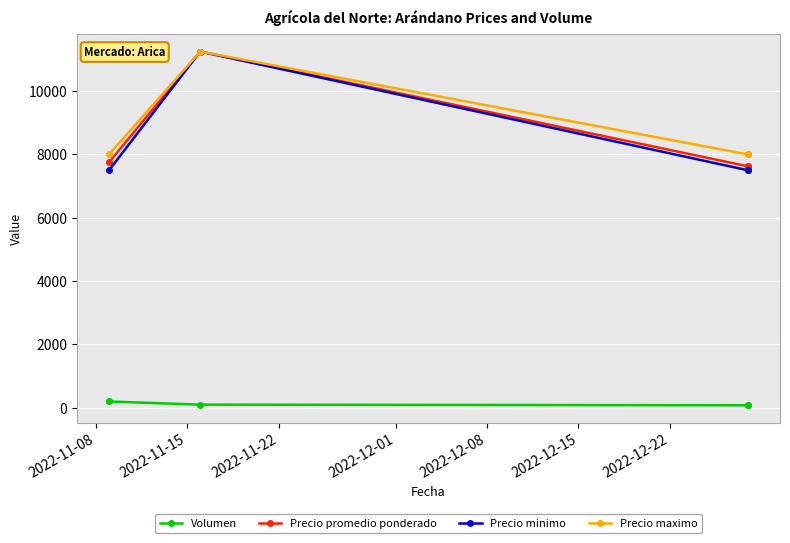

Is it true that Precio minimo equals 7500 at 2022-11-08?

True